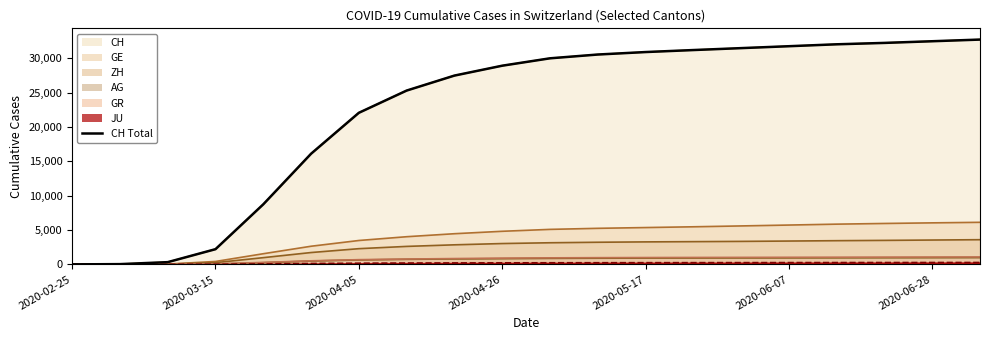

How many values are below 29977?

10